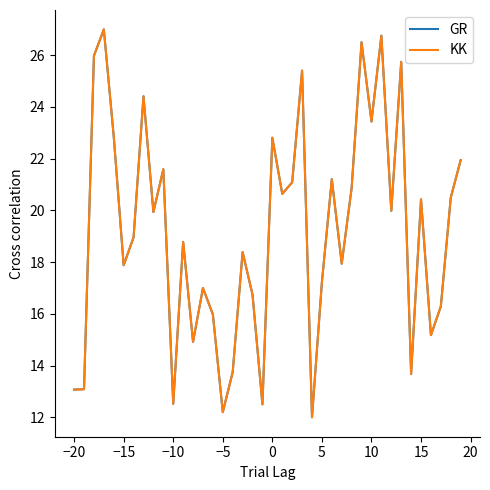

What is the maximum value for GR?

27.0